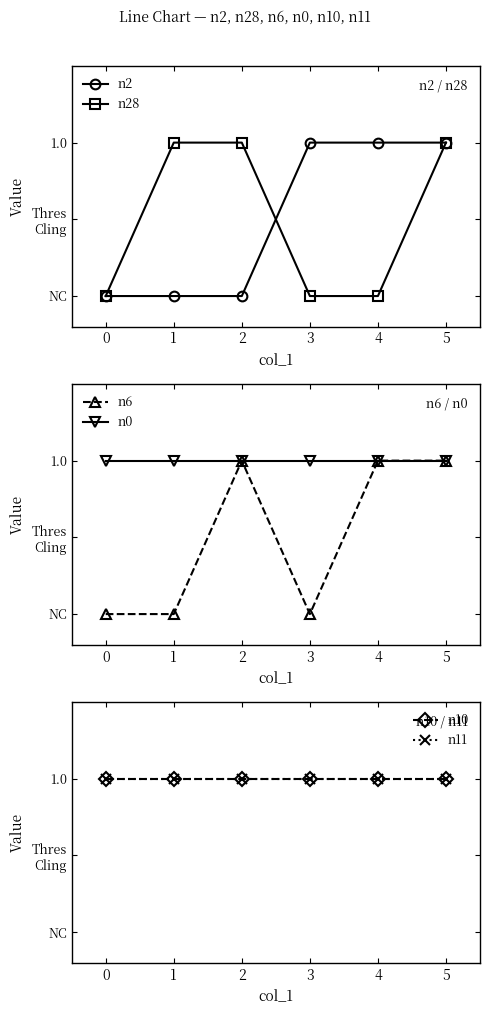

True or false: n28 and n0 cross at least once.

False